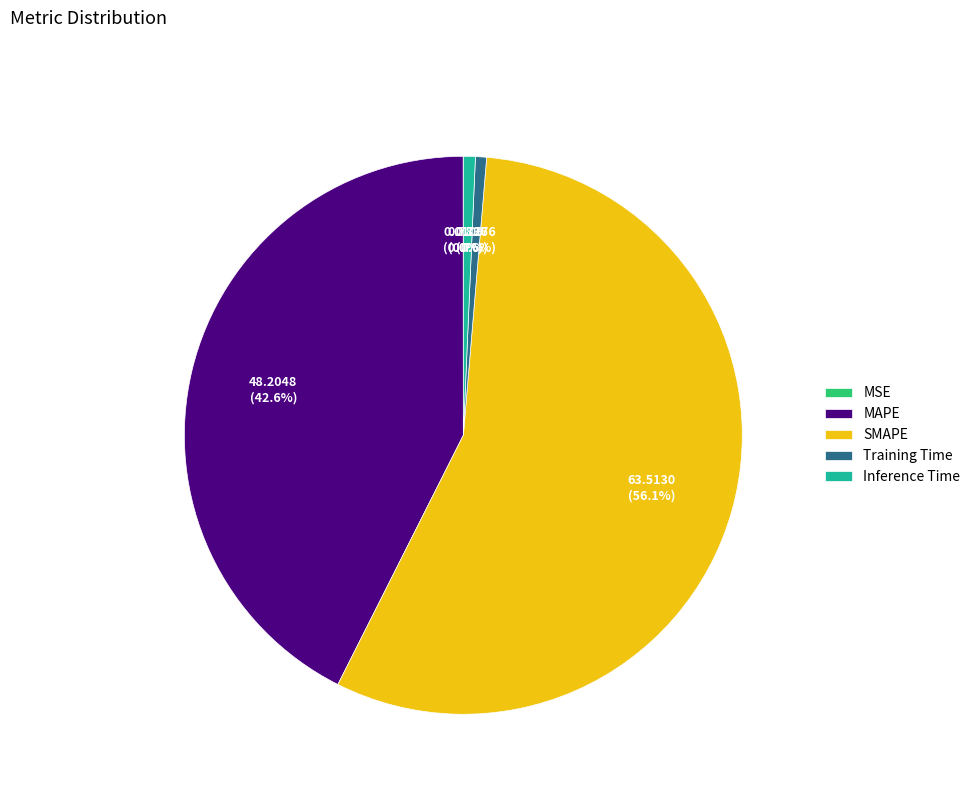

To the nearest percent, what is the average slice percentage?

20%